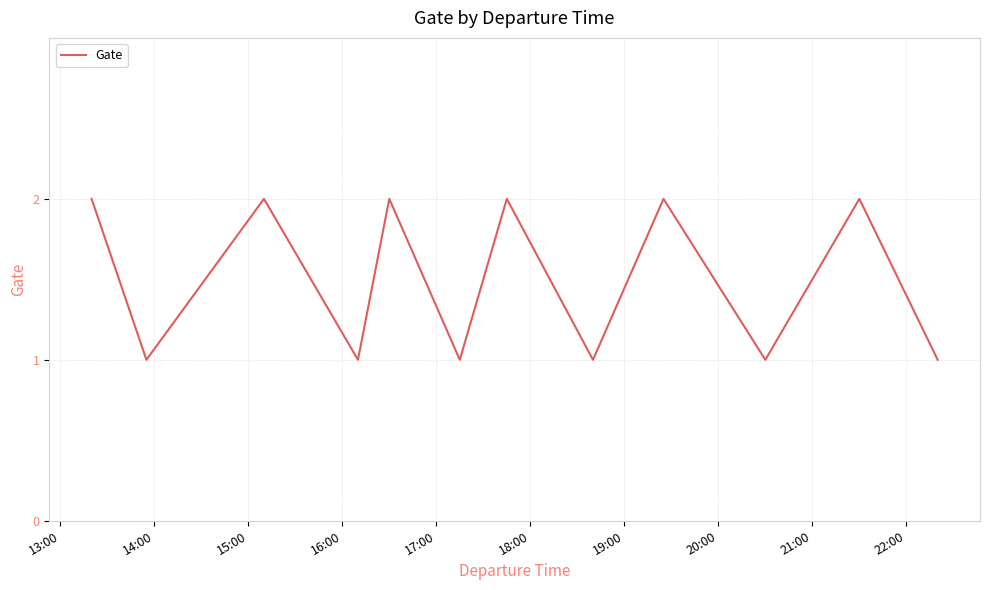

How many lines are shown in the chart?

1